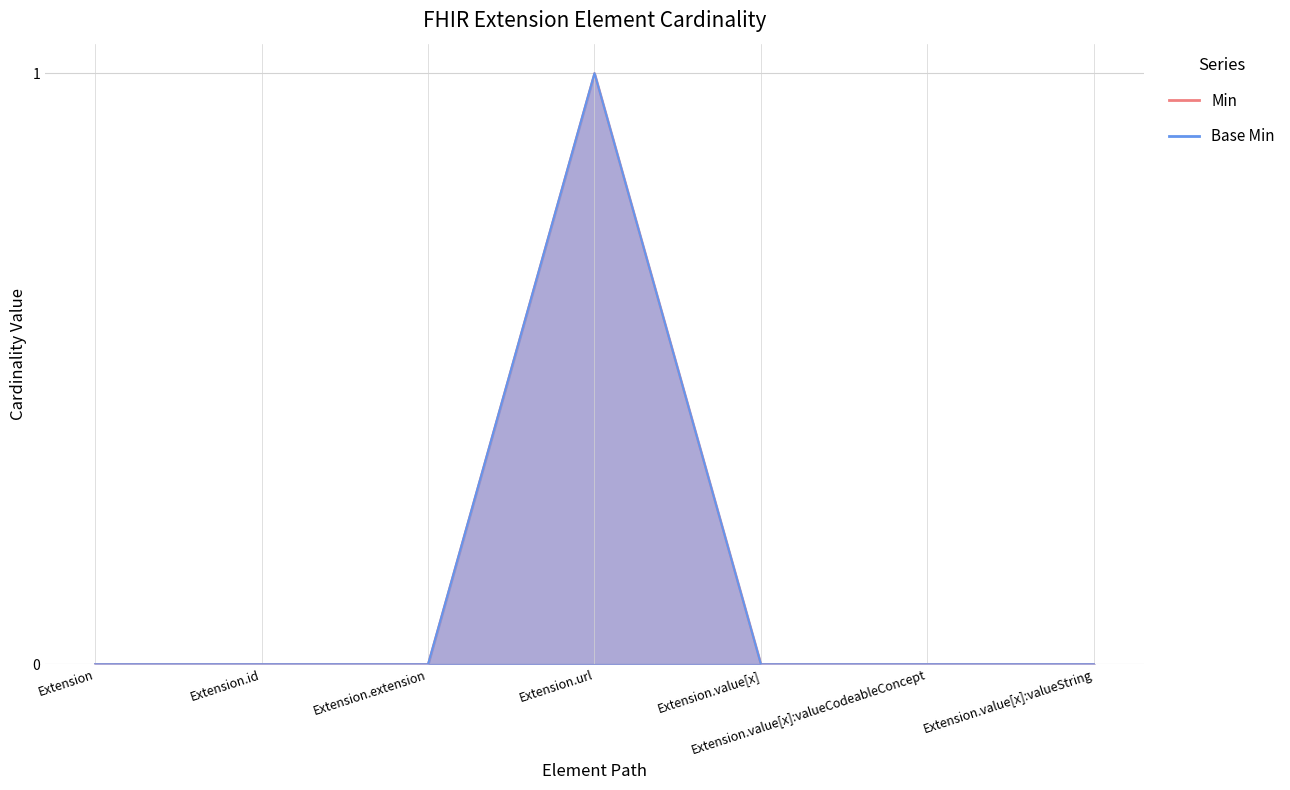

True or false: Base Min has more than 0 interior local peaks.

True